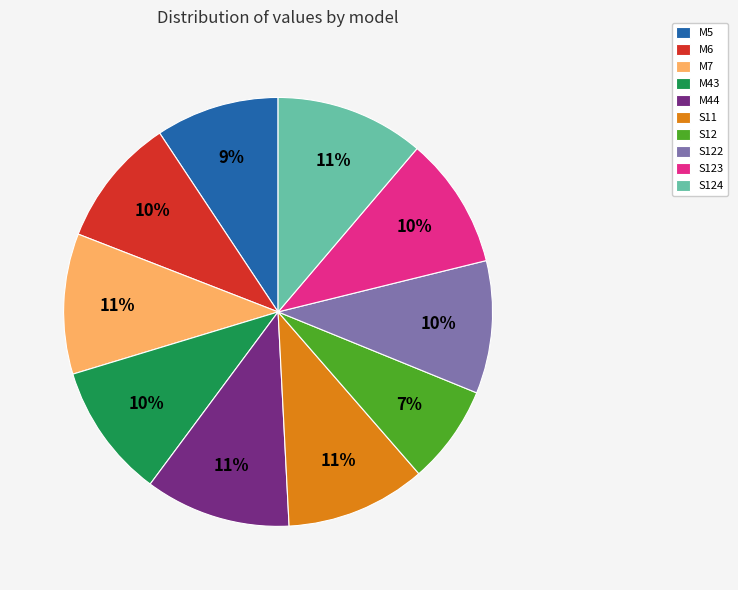

Is there a majority slice in this chart?

No